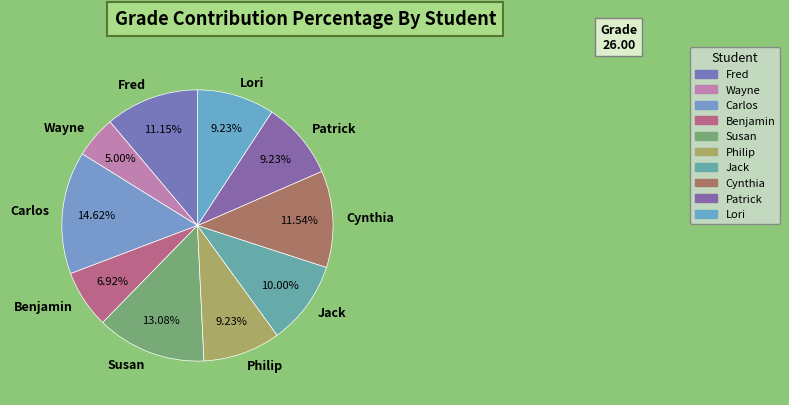

Approximately how many times larger is the value at Jack compared to Philip?

1.1